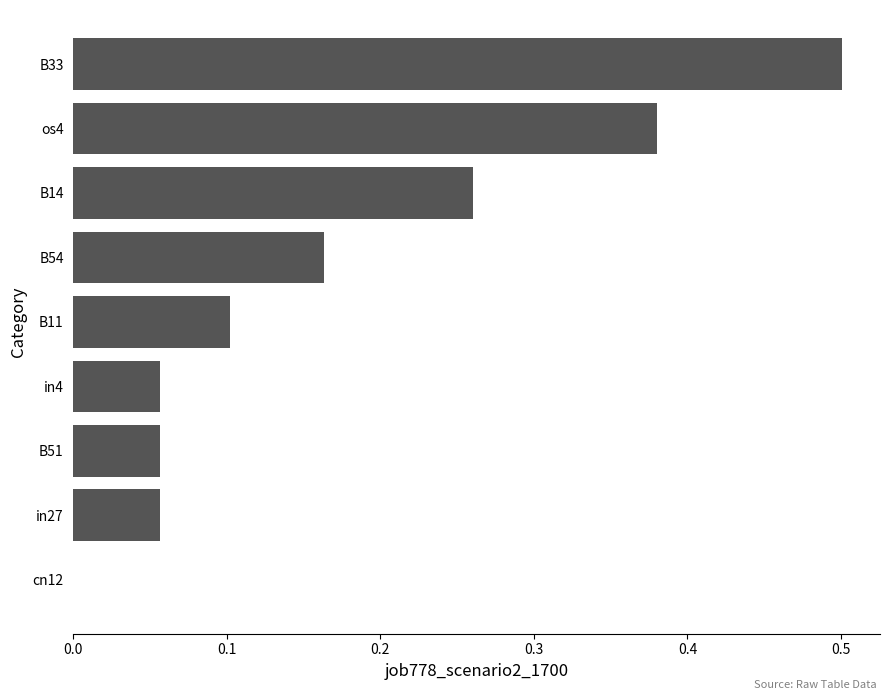

Which category has the highest value across all series?

B33